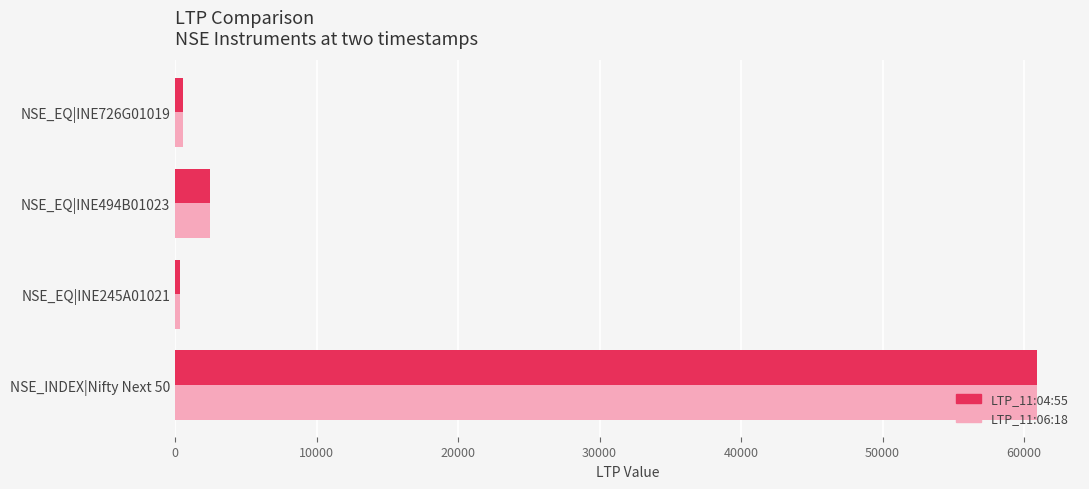

What is the difference between the maximum and minimum values in the LTP_11:04:55 series?

60553.3